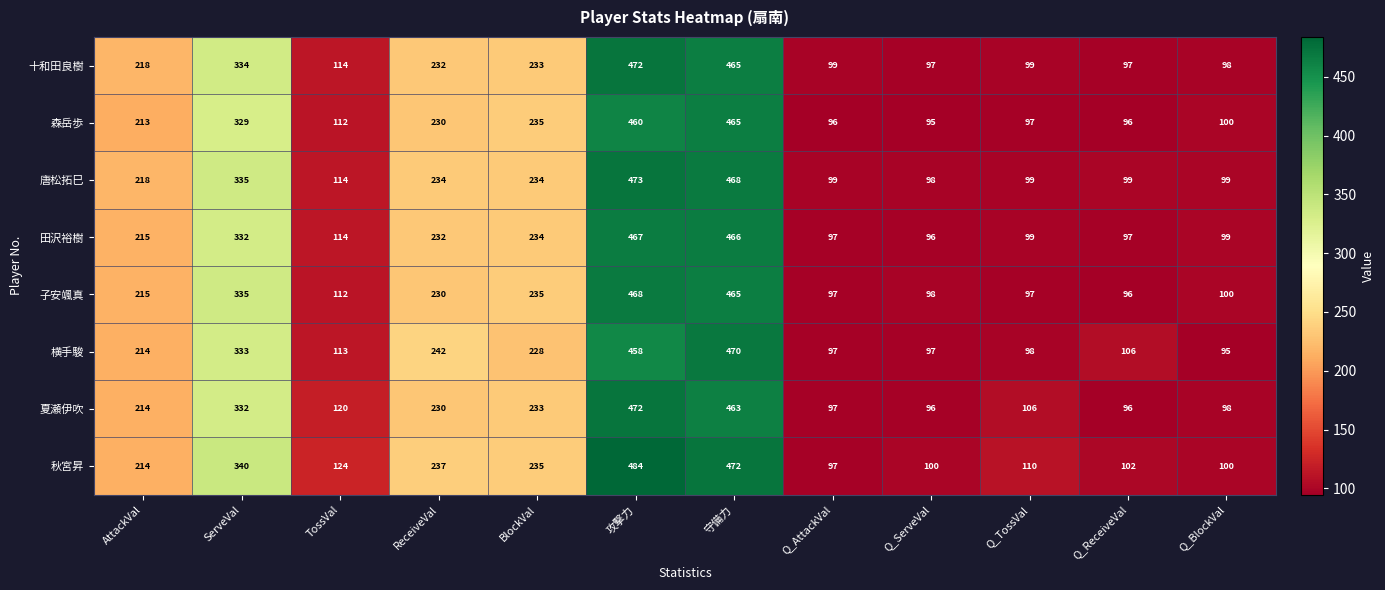

True or false: 田沢裕樹 has a value of 234 at BlockVal.

True